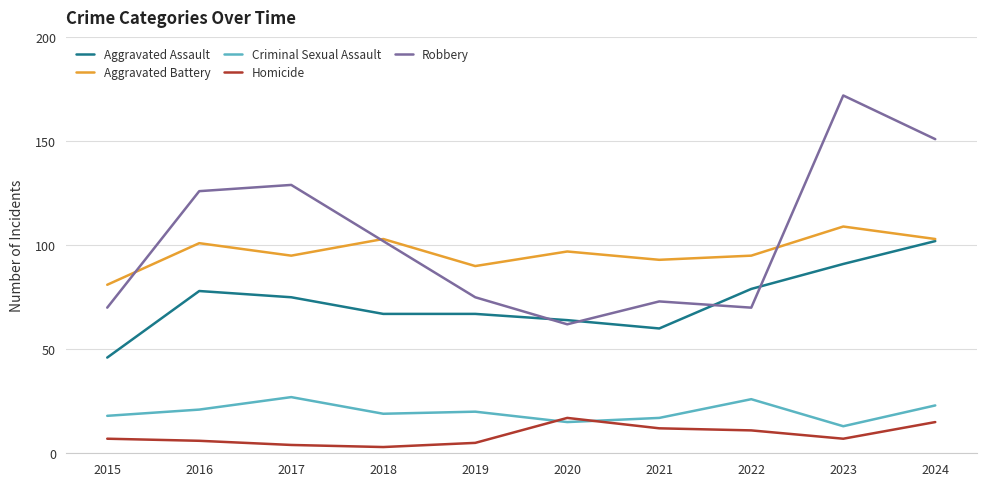

How many lines are shown in the chart?

5